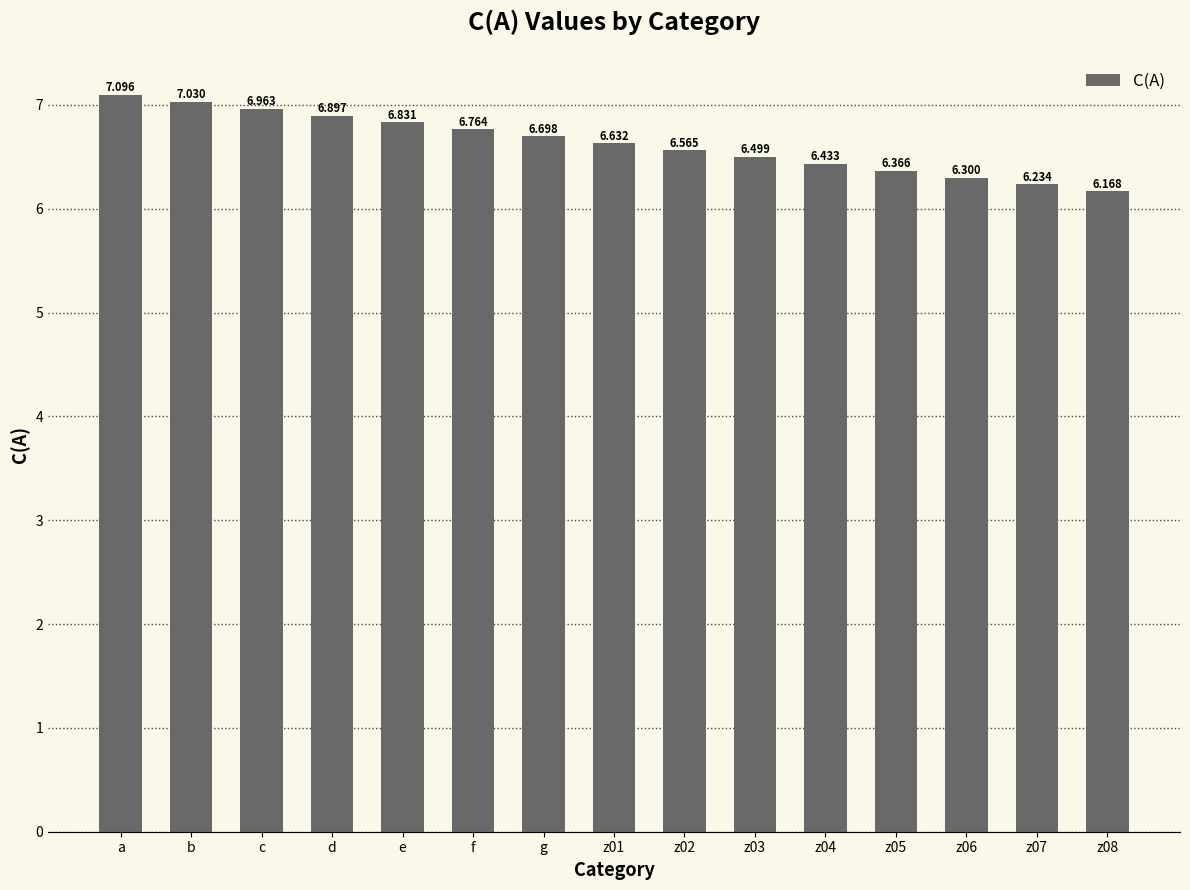

Which label corresponds to the largest value in the chart?

a